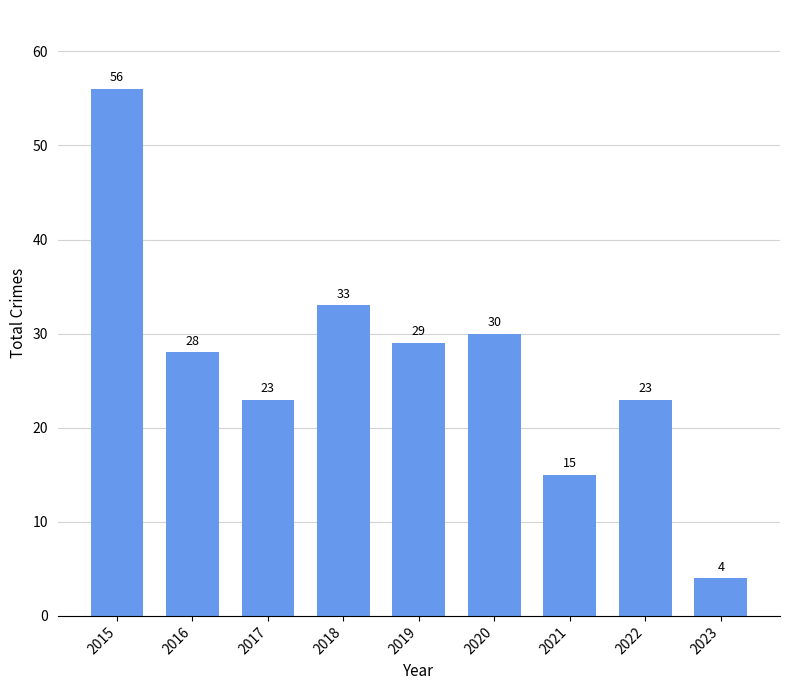

Reading left to right, what are all the values shown in this chart?

56	28	23	33	29	30	15	23	4